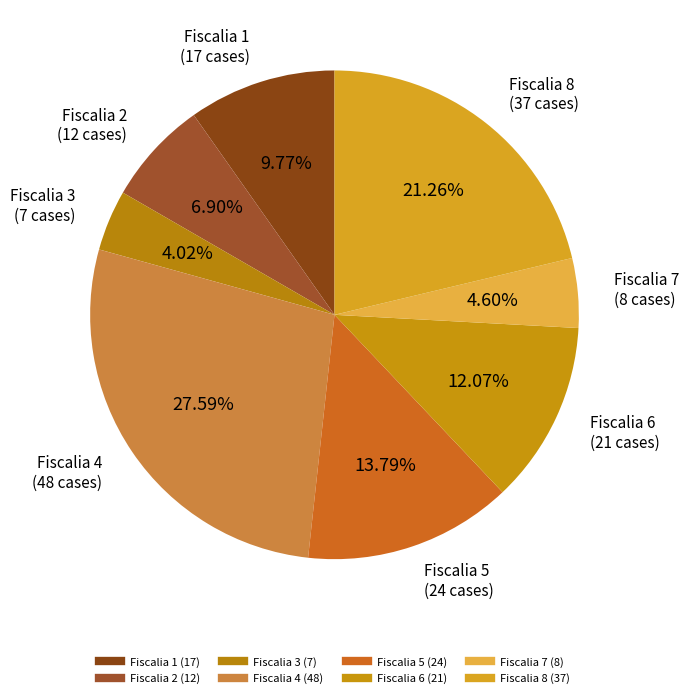

How many segments does this pie chart have?

8